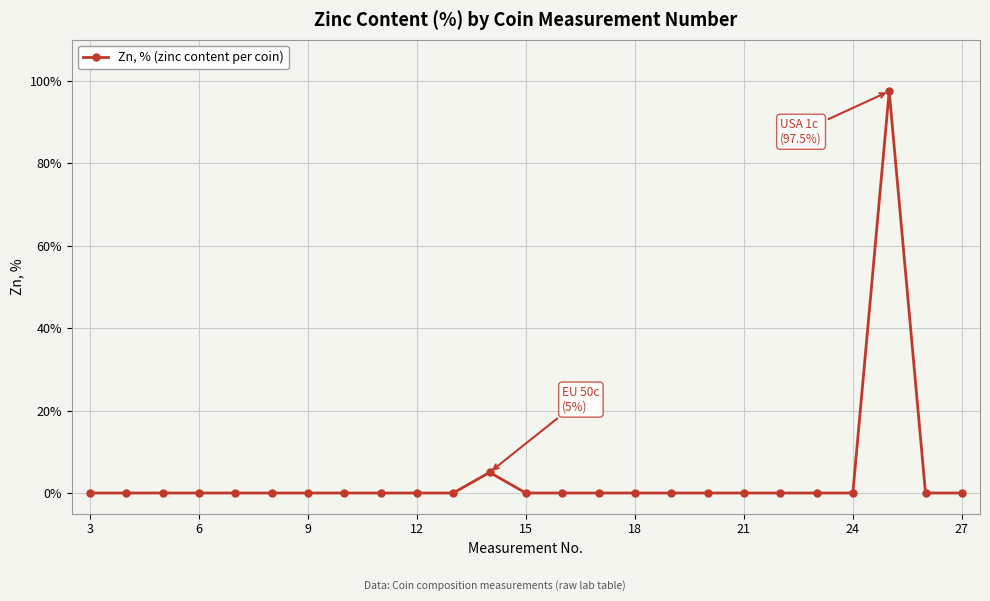

What is the maximum value shown in the chart?

97.5